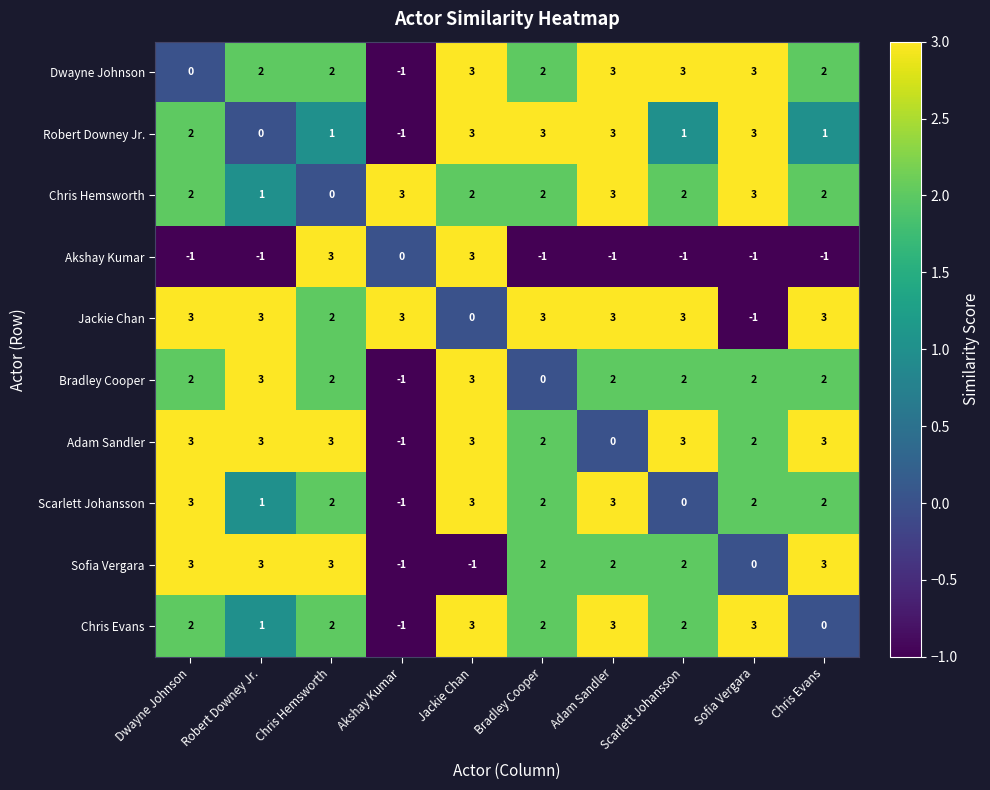

The Robert Downey Jr. series shows 1 at Chris Hemsworth. True or false?

True